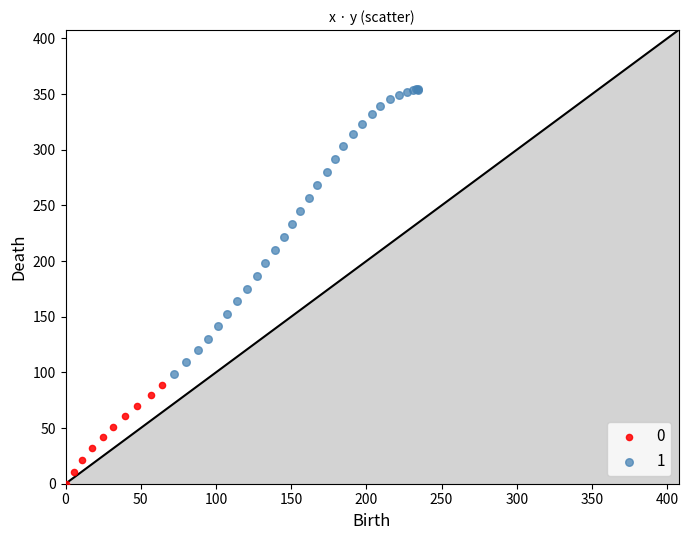

What are all the series names shown in the legend?

0, 1